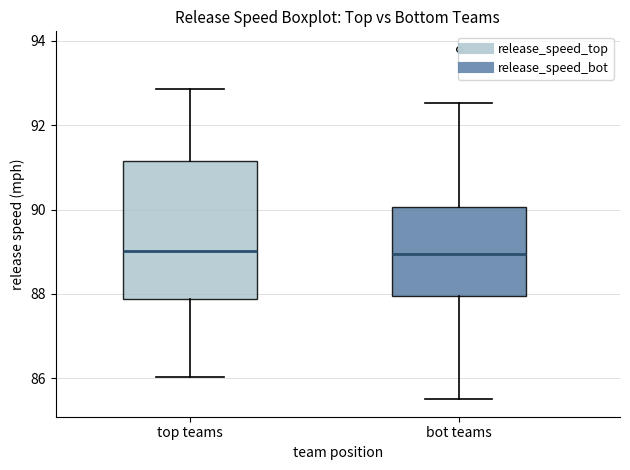

Where does the upper whisker of the box for top teams end on the y-axis? The values are not printed on the chart, so give them approximately, as read against the axis.

92.8